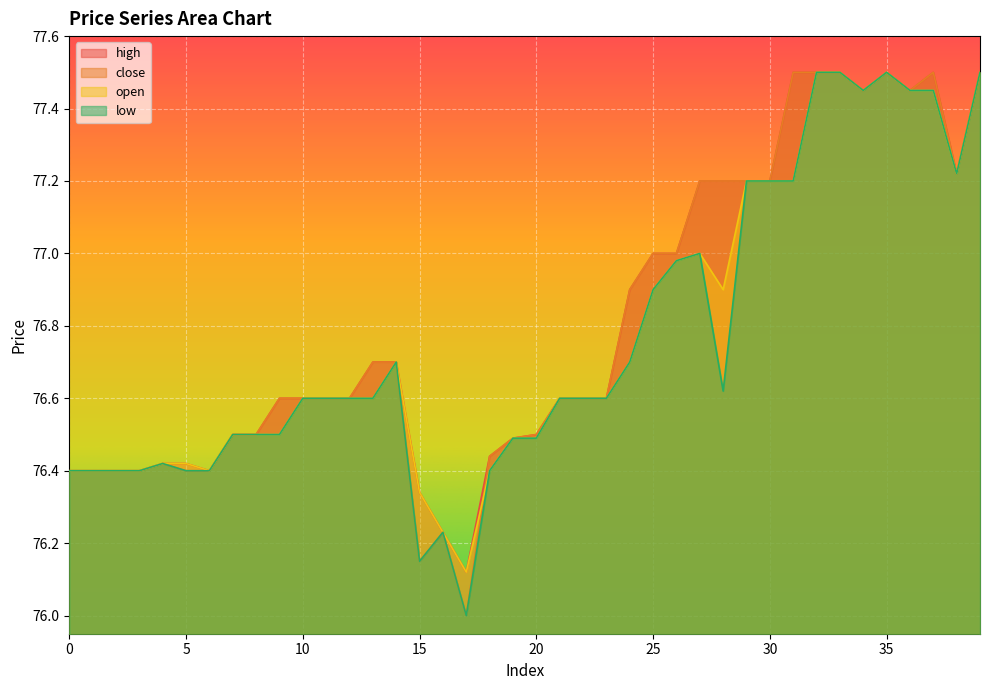

List the series in order of their peak value, lowest first.

high, close, open, low